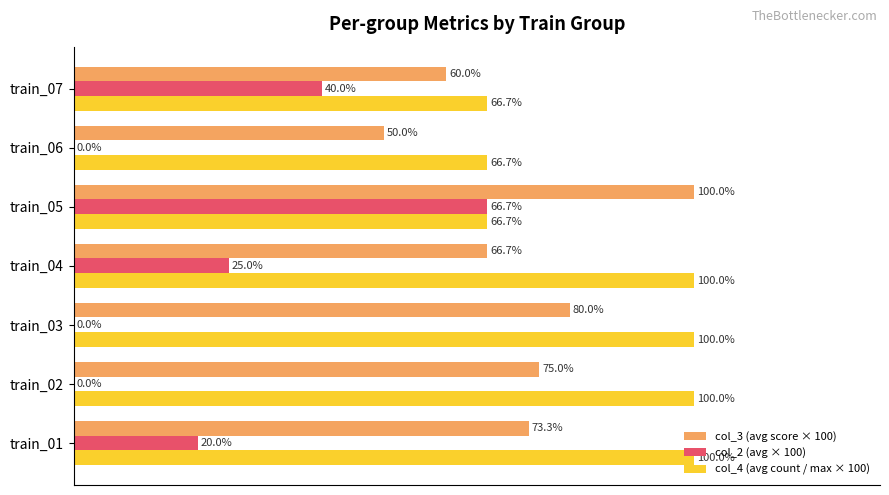

Which series has the largest total across all categories?

col_4 (avg count / max × 100)